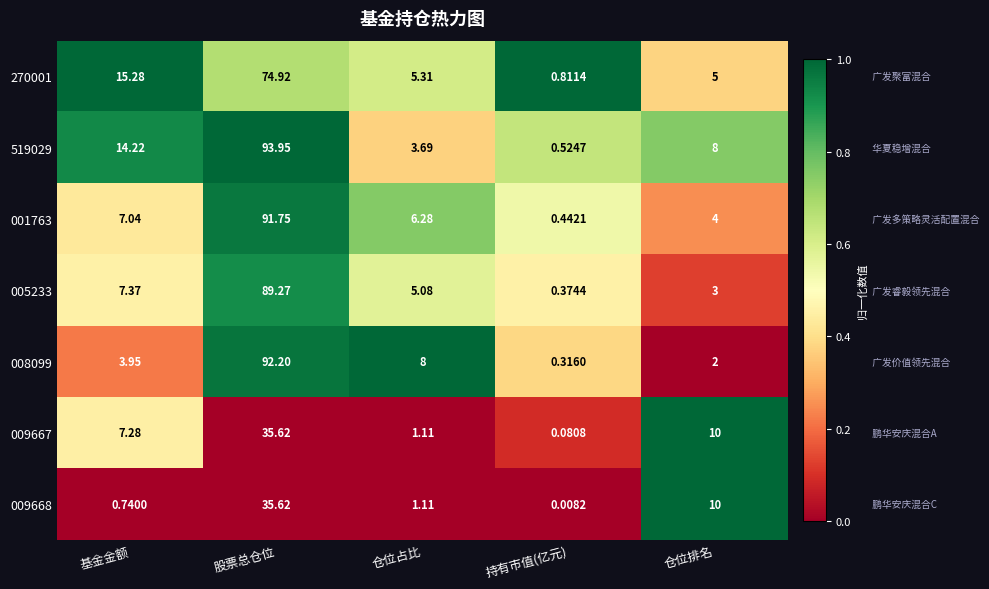

Which category has the lowest value across all series?

持有市值(亿元)